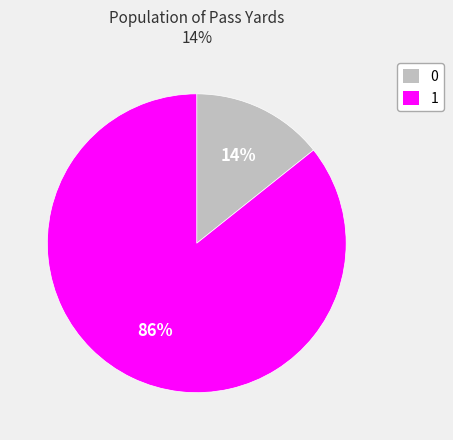

The 1 slice represents 98% of the pie. True or false?

False